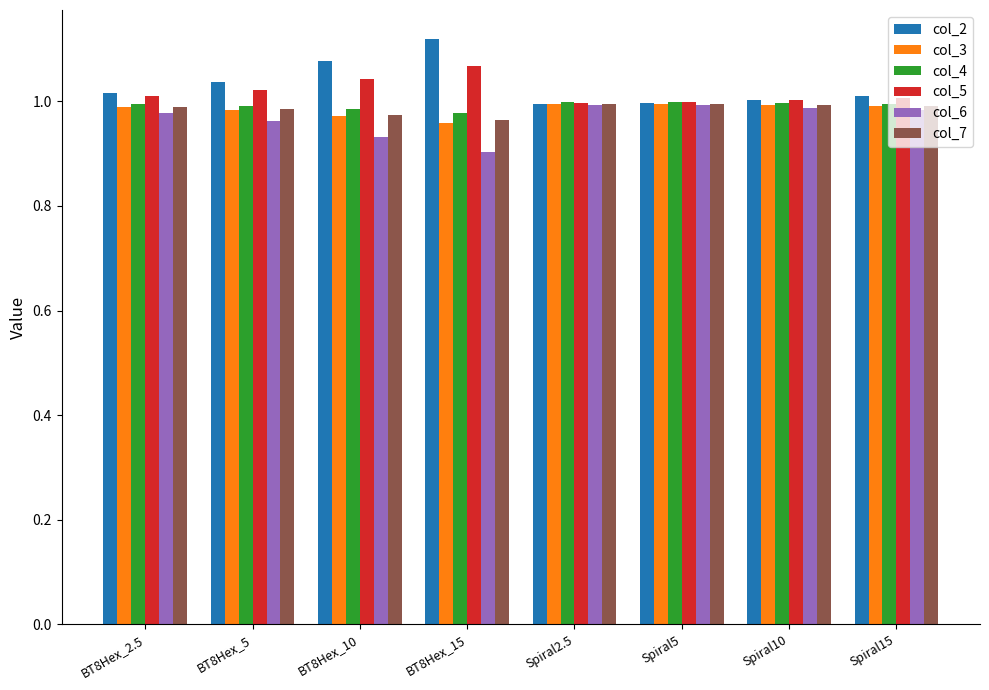

How many categories are shown in the chart?

8